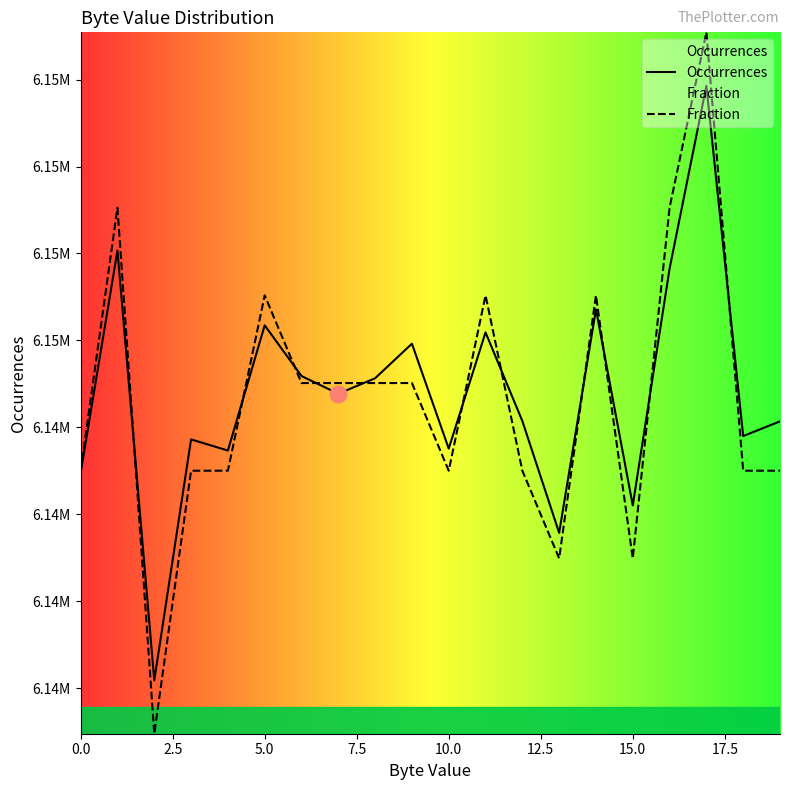

In Occurrences, how many points are lower than both neighbors (excluding endpoints)?

7